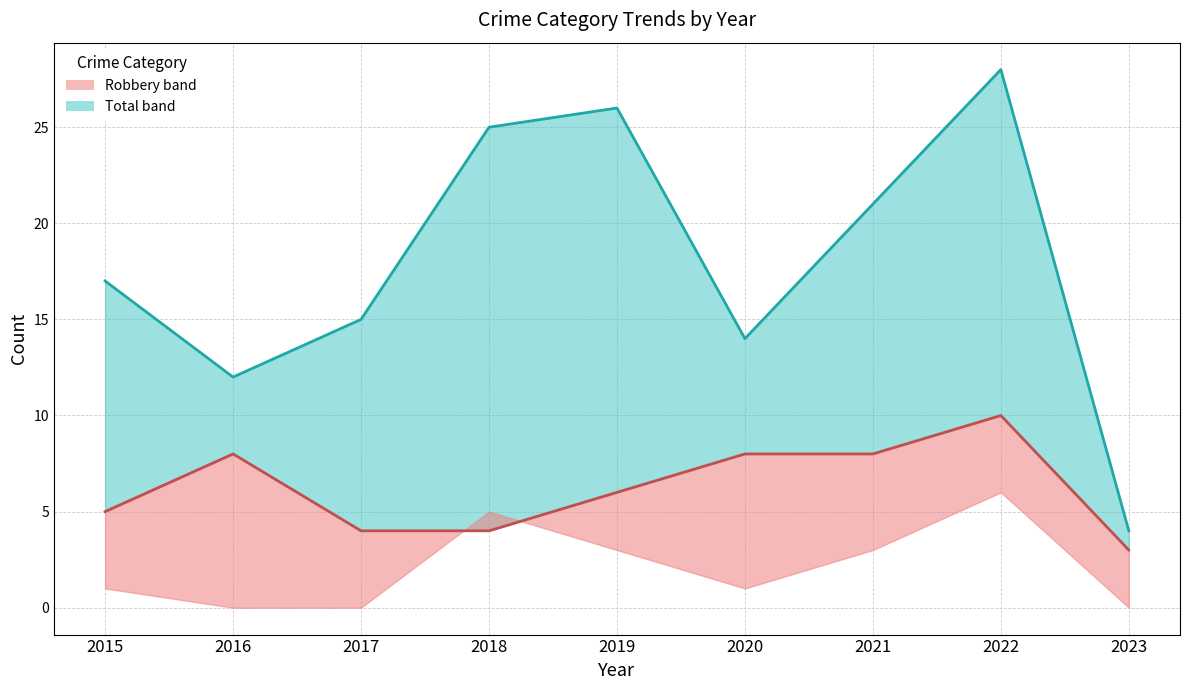

What is the spread (max minus min) of values at 2018?

21